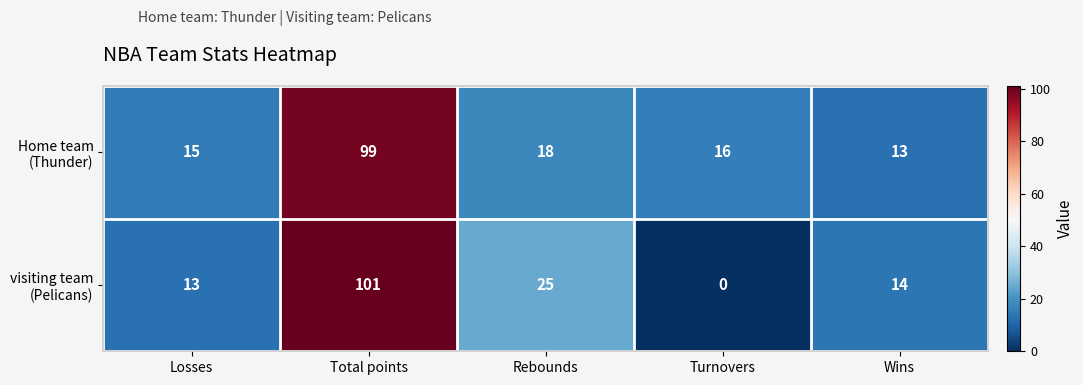

What is the total value across all series at Total points?

200